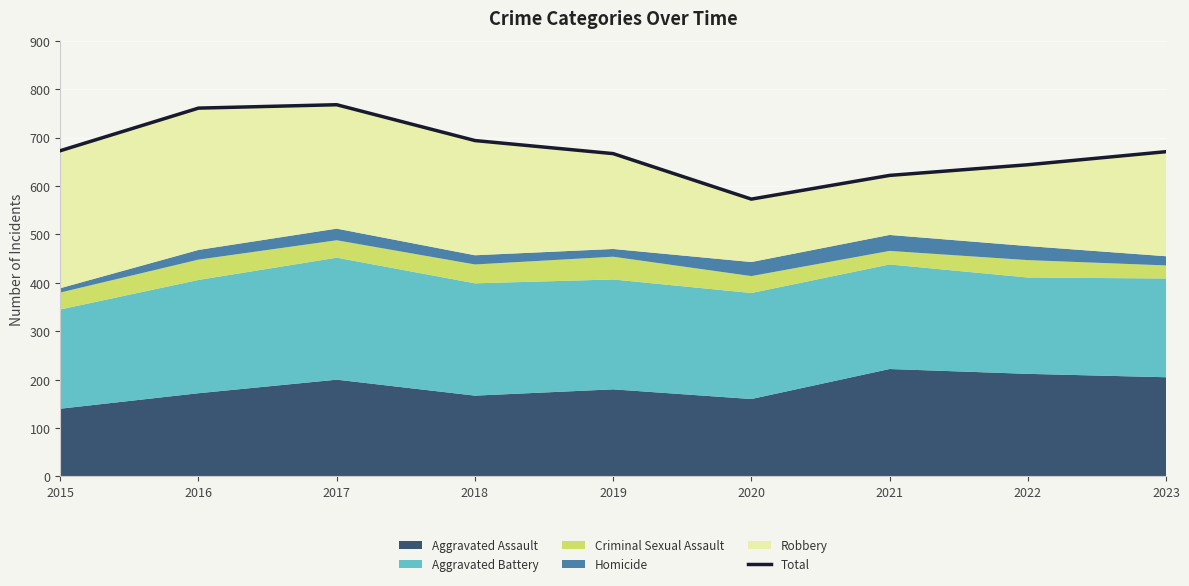

List the labels in order of value, largest first.

2017, 2016, 2018, 2015, 2023, 2019, 2022, 2021, 2020